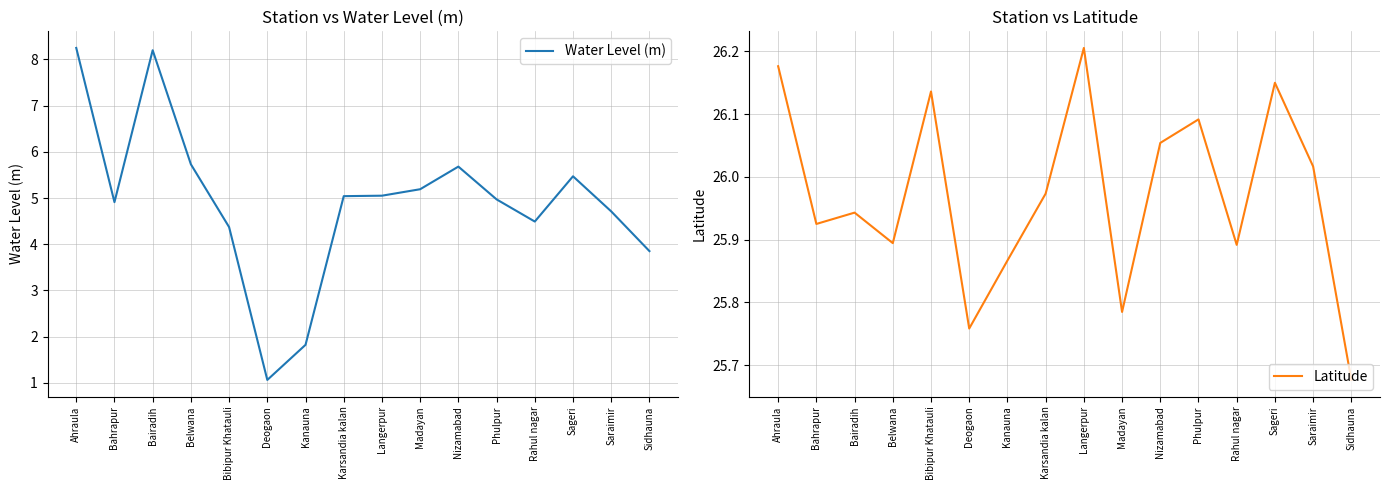

What position from the left is Bibipur Khatauli?

5